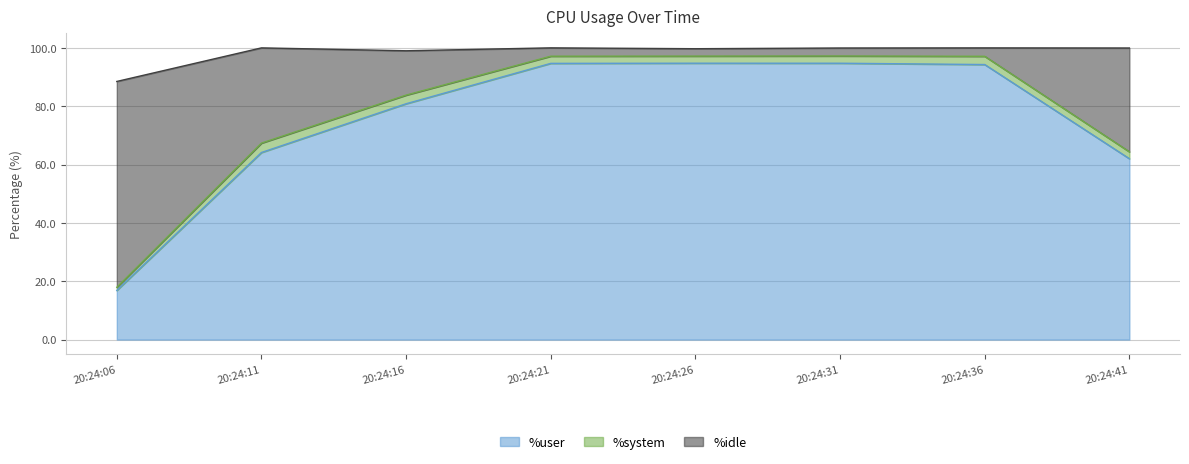

At which label is %user closest to 55?

20:24:41